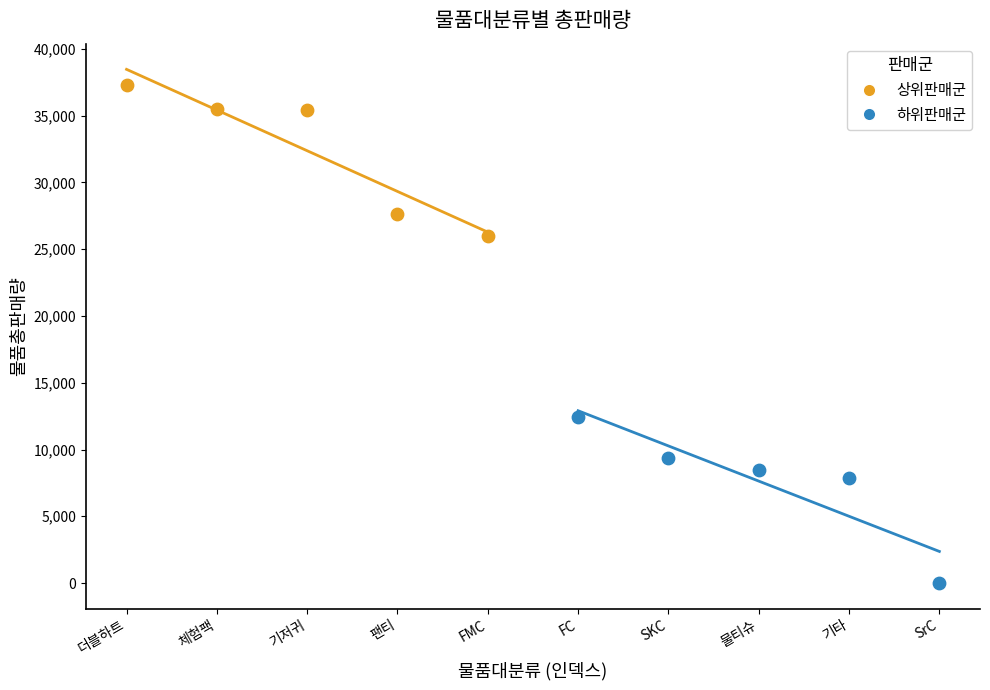

Which series contains the lowest Y value?

하위판매군